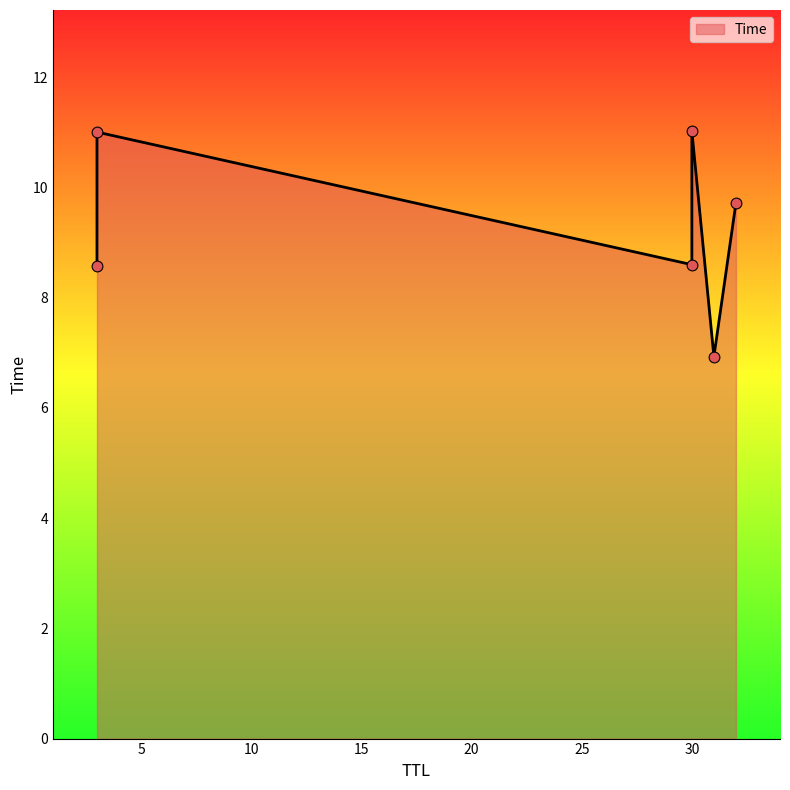

Which has a higher value, 30 or 31?

30